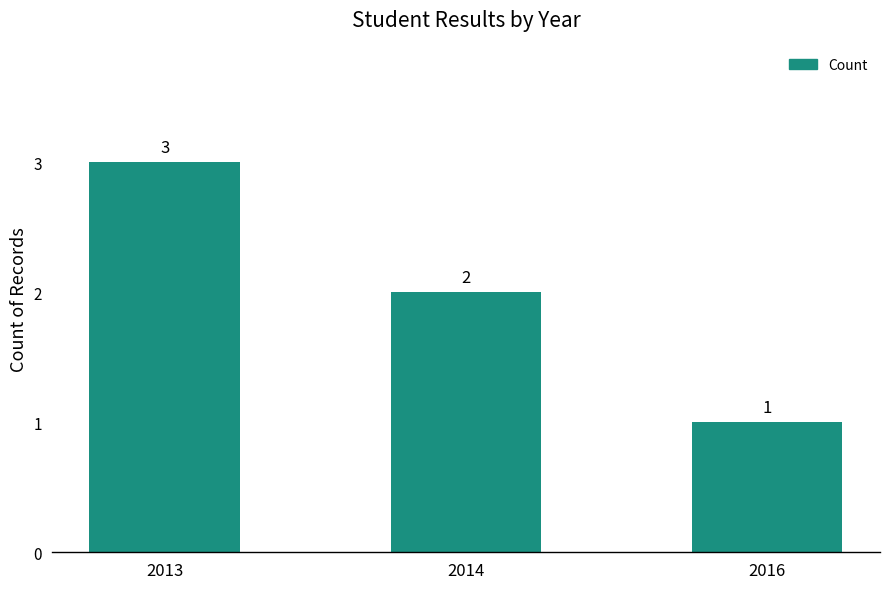

What is the sum of the values at 2016 and 2014?

3